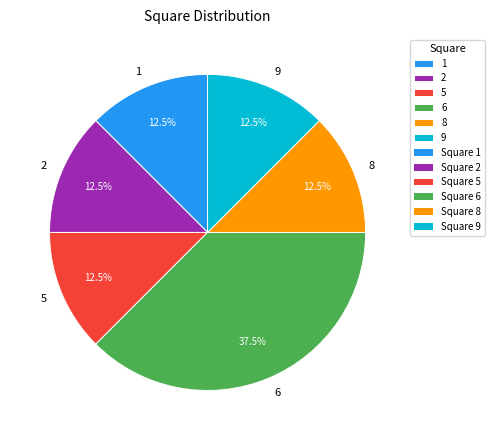

To the nearest percent, what is the average slice percentage?

17%